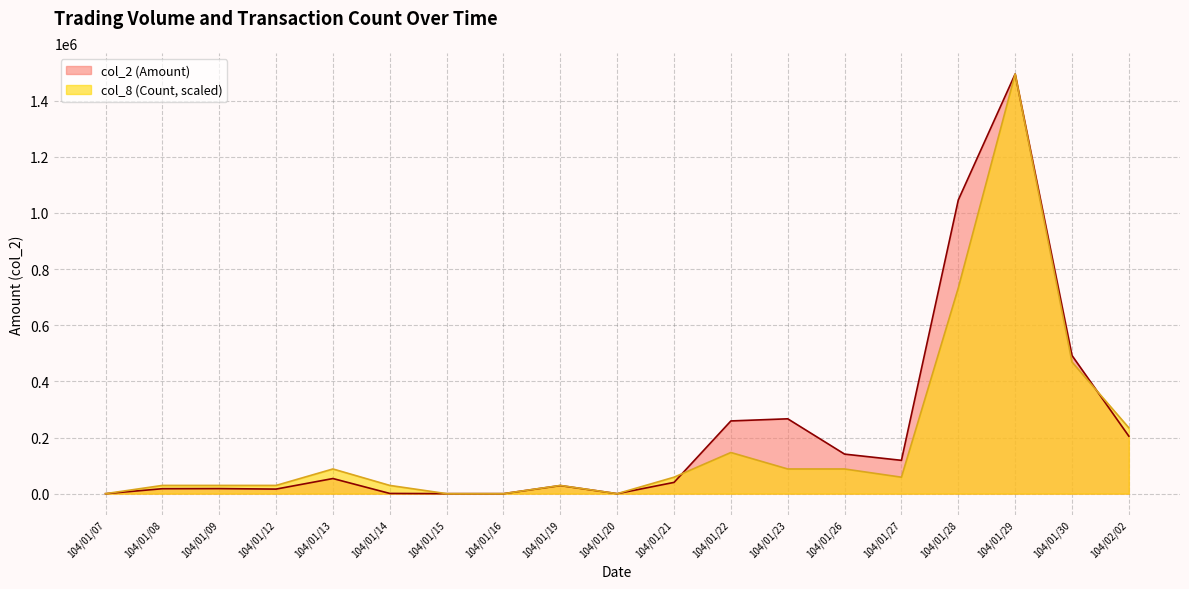

Which series changed the most between 104/01/20 and 104/01/29?

col_2 (Amount)